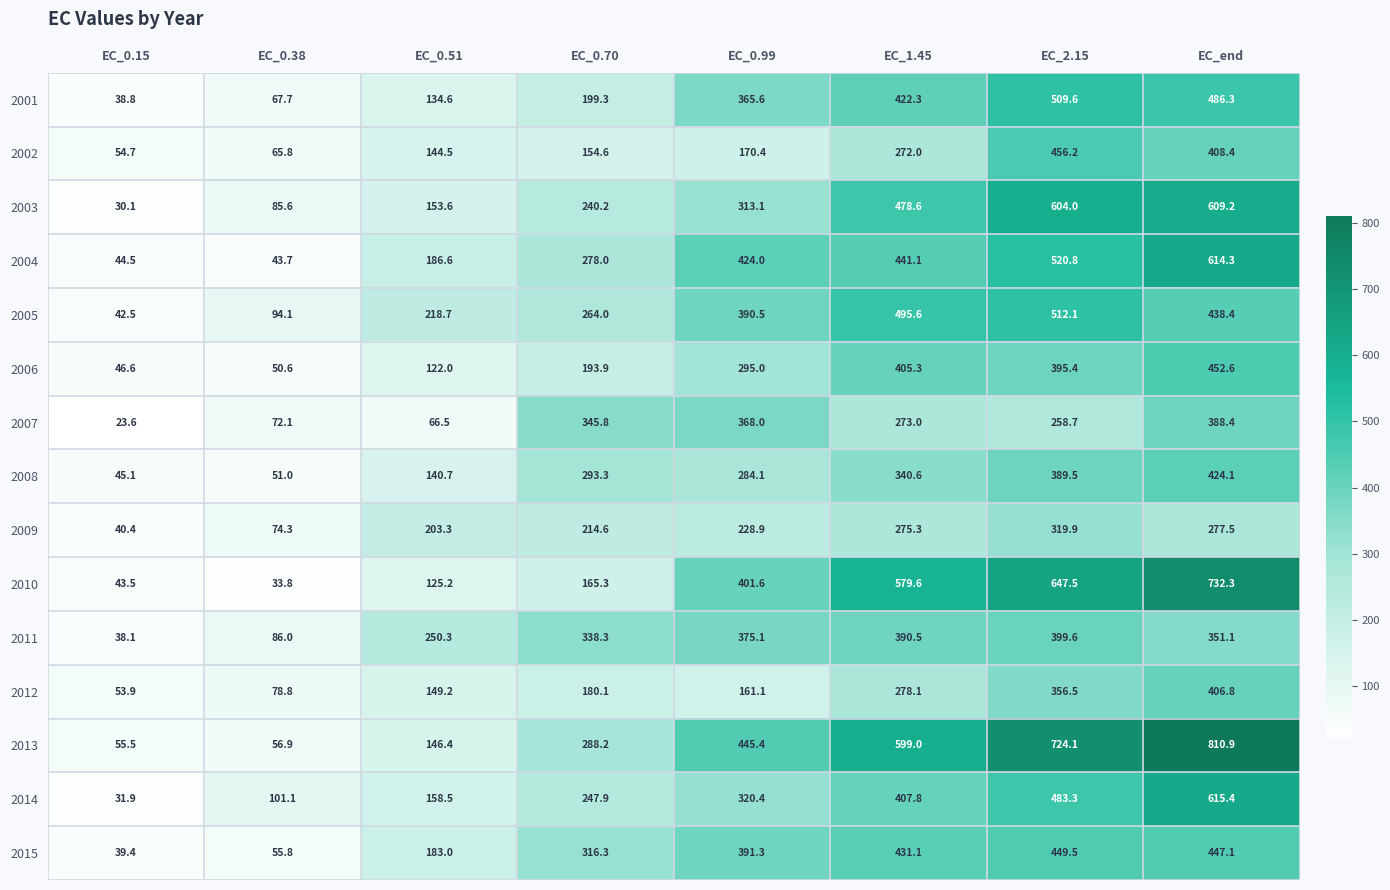

Is it true that 2013 equals 810.9 at EC_end?

True